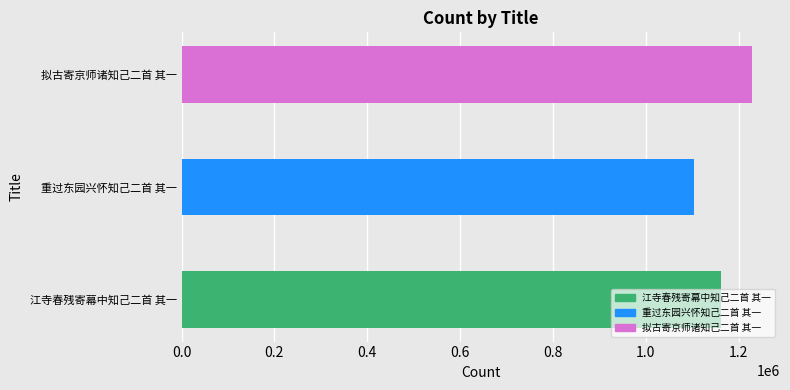

What is the sum of all values?

3494086